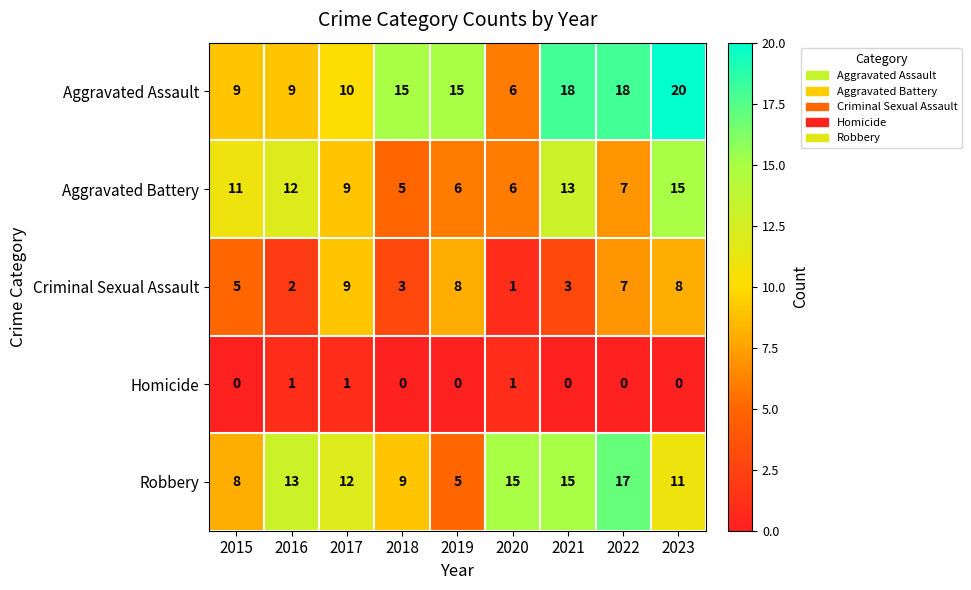

What value does the Aggravated Battery series have at 2021?

13